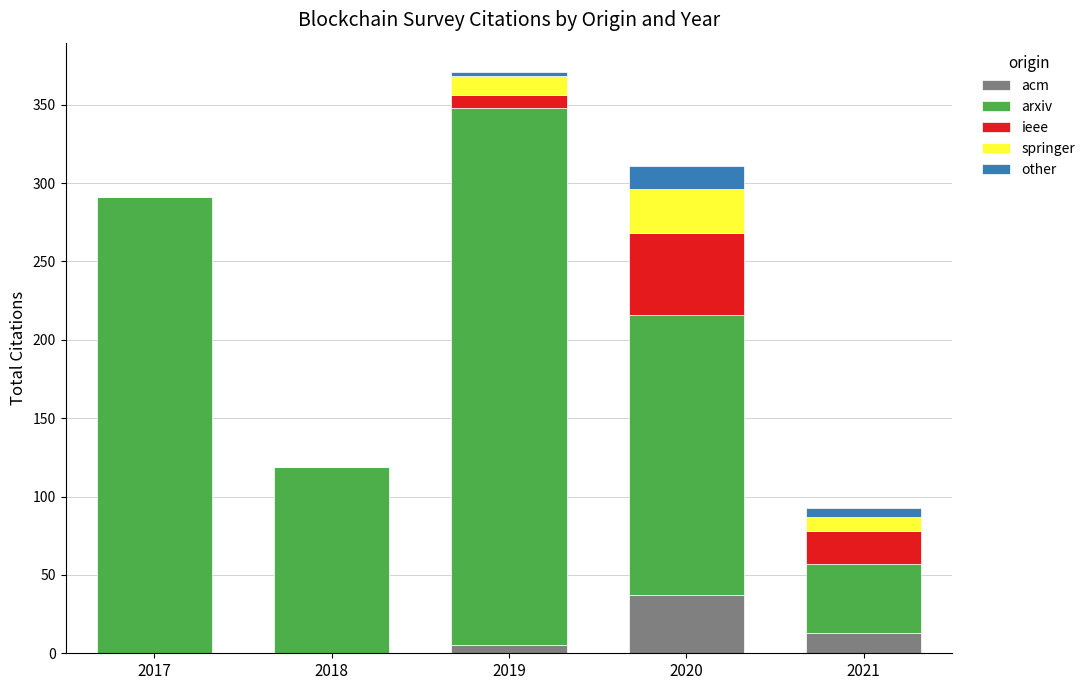

At which category is the sum across all series the highest?

2019